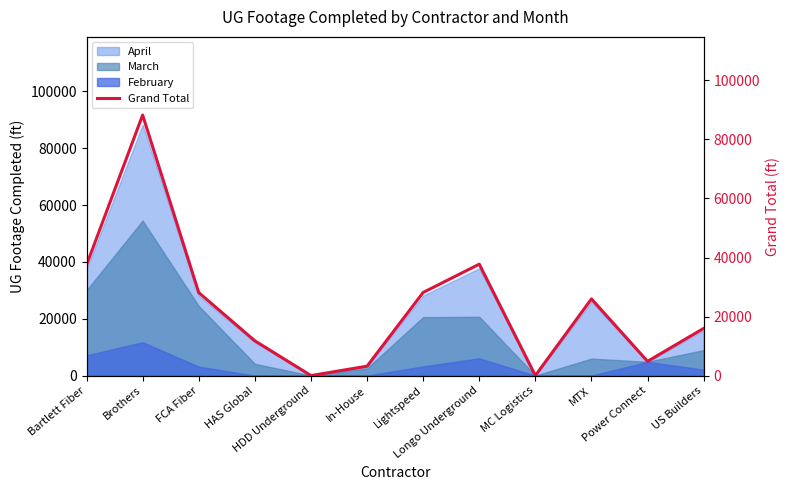

True or false: the data has more than 0 interior local peaks.

True